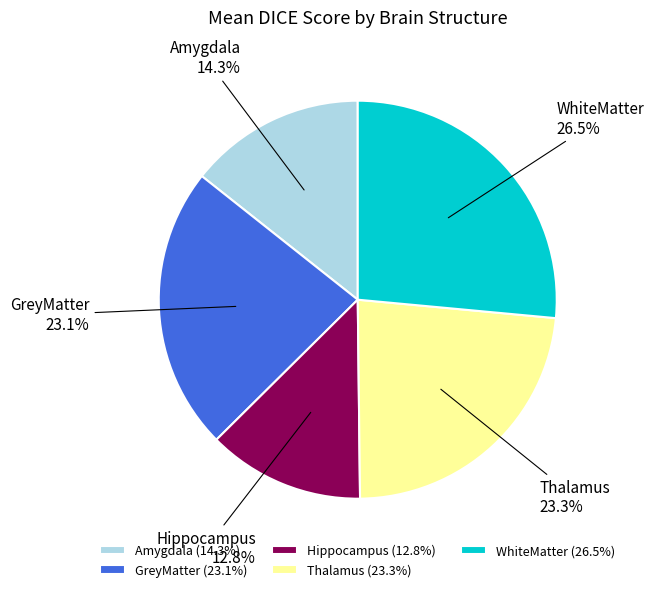

Is there any slice that represents more than half of the pie?

No